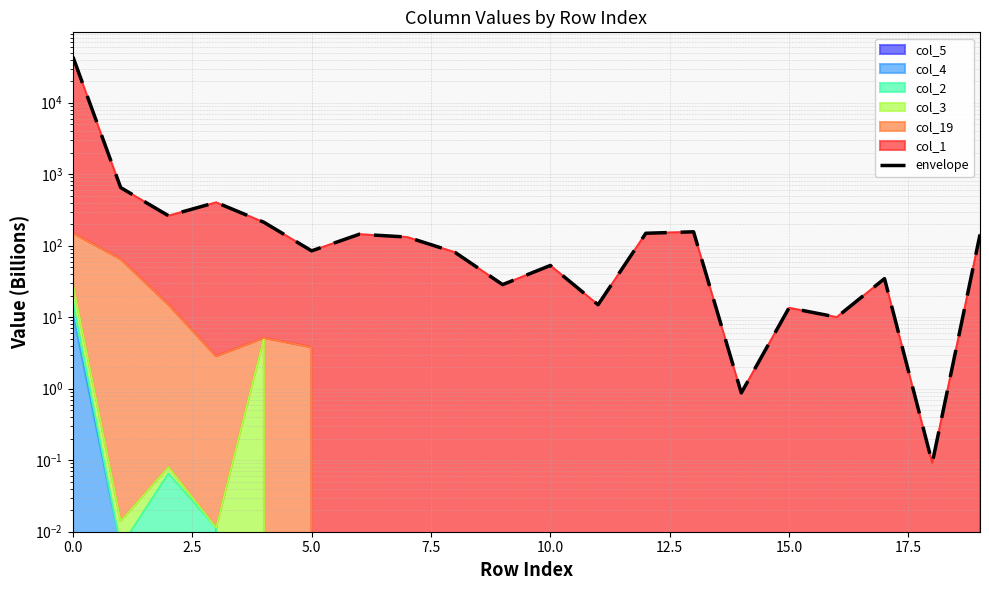

True or false: there are more than 1 points higher than both neighbors.

True